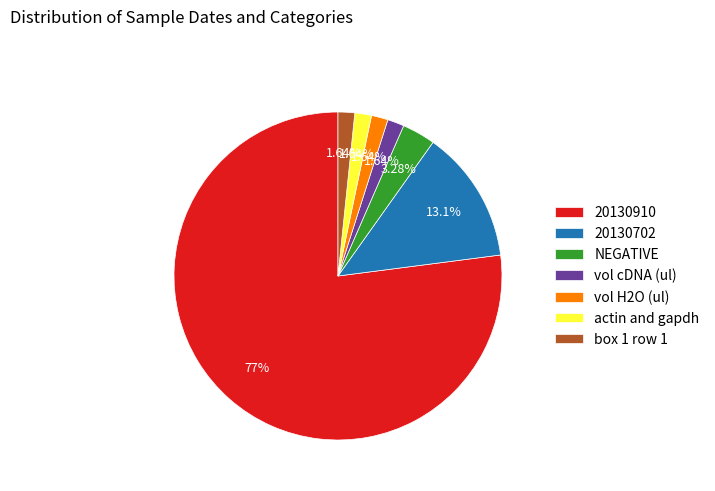

Count the number of slices in the pie.

7